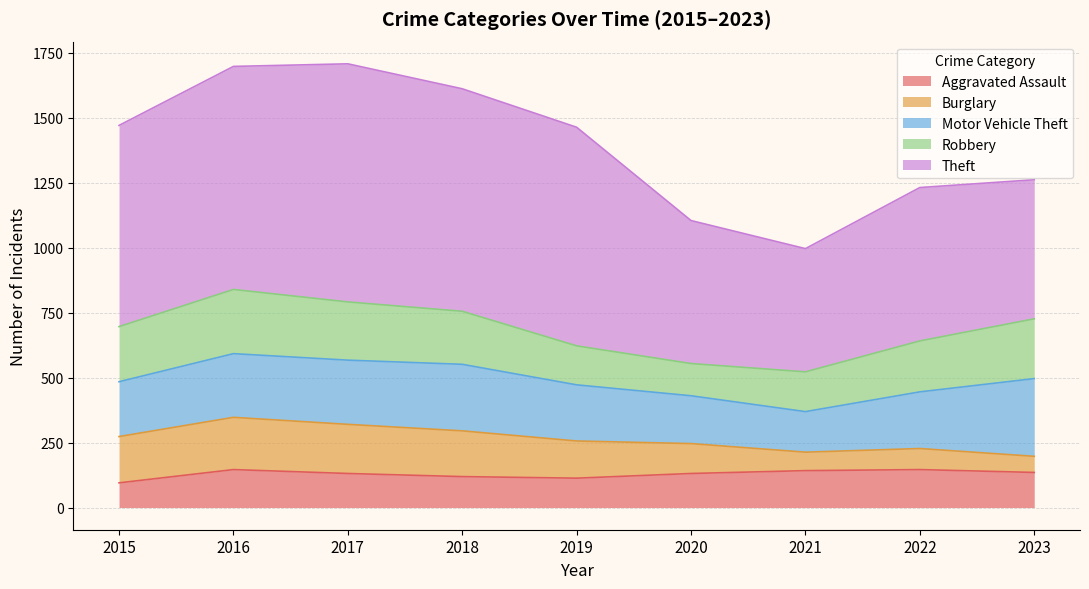

Reading left to right, transcribe all the data shown in this chart.

Aggravated Assault: 95	146	131	119	113	131	142	146	135
Burglary: 178	201	189	176	143	115	71	81	62
Motor Vehicle Theft: 211	245	247	256	216	184	156	218	299
Robbery: 212	247	224	204	150	124	153	196	230
Theft: 774	858	916	856	841	550	474	590	535